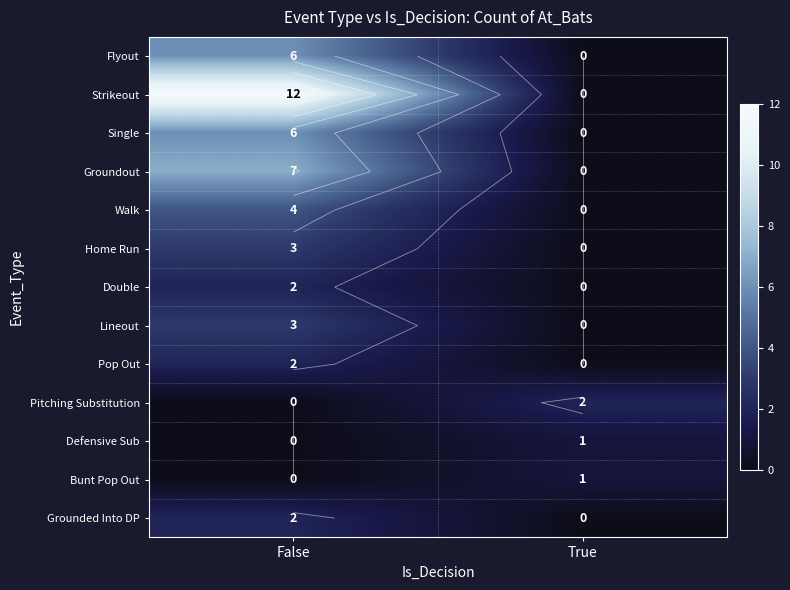

Between False and True, which series saw the biggest shift?

Strikeout